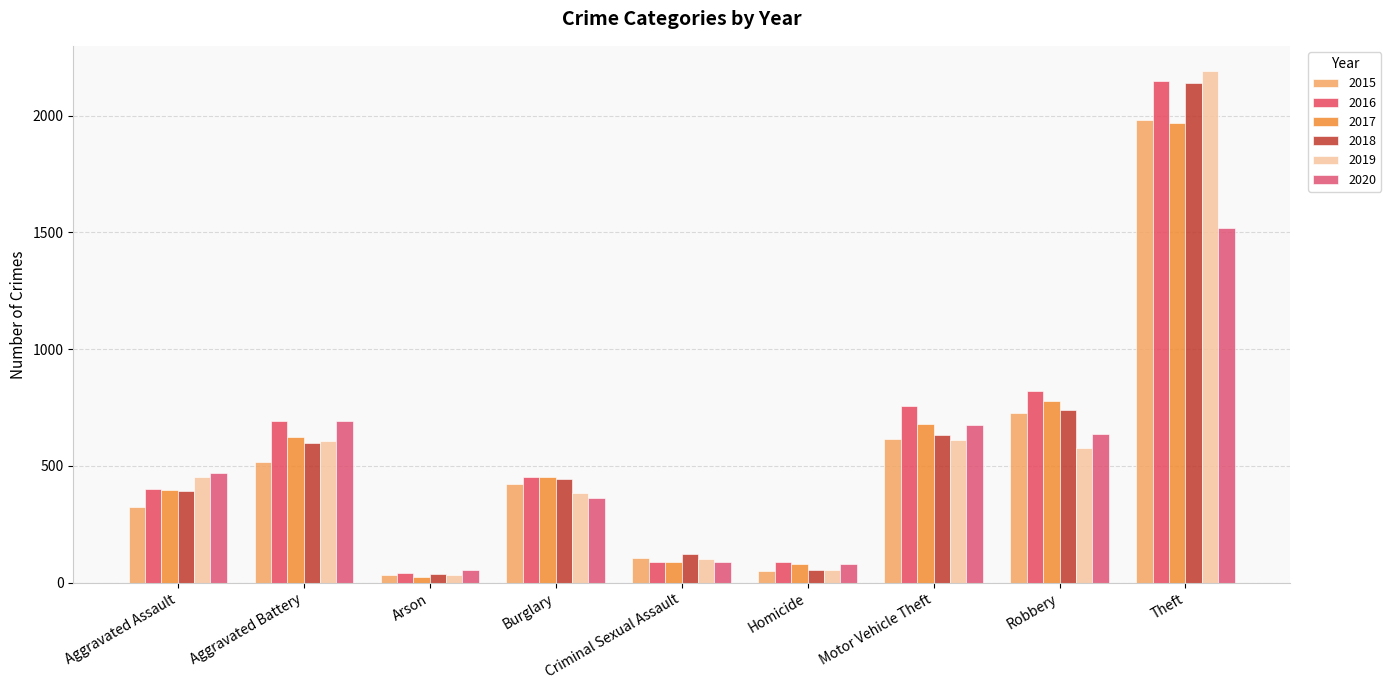

Which series has the largest total across all categories?

2016